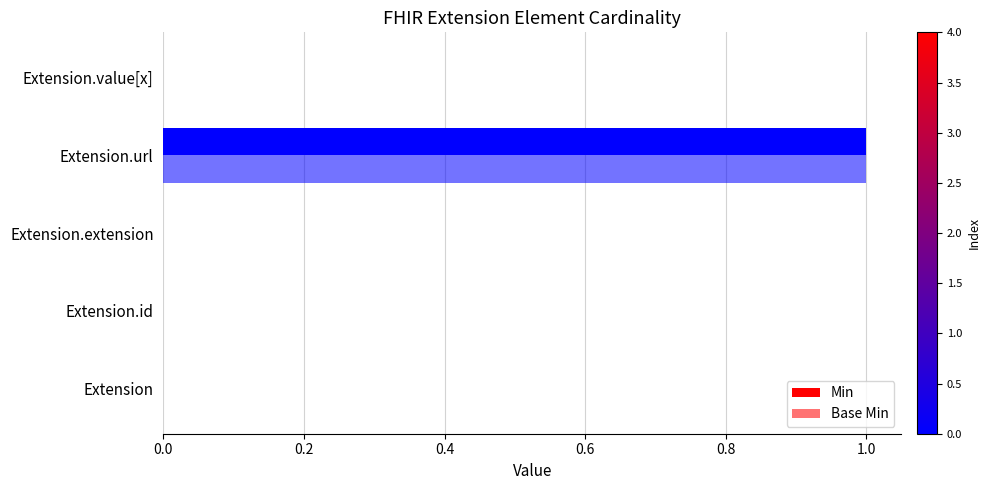

Count the number of categories in the chart.

5